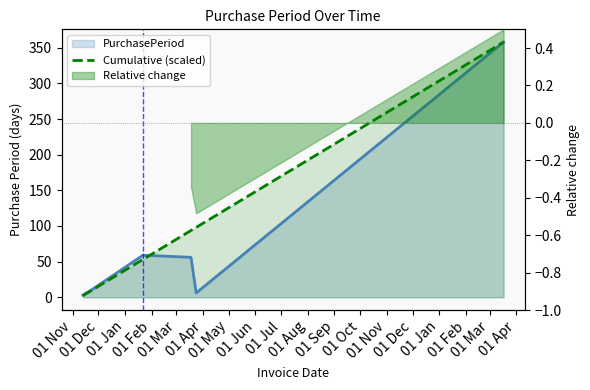

True or false: there are more than 2 points higher than both neighbors.

False